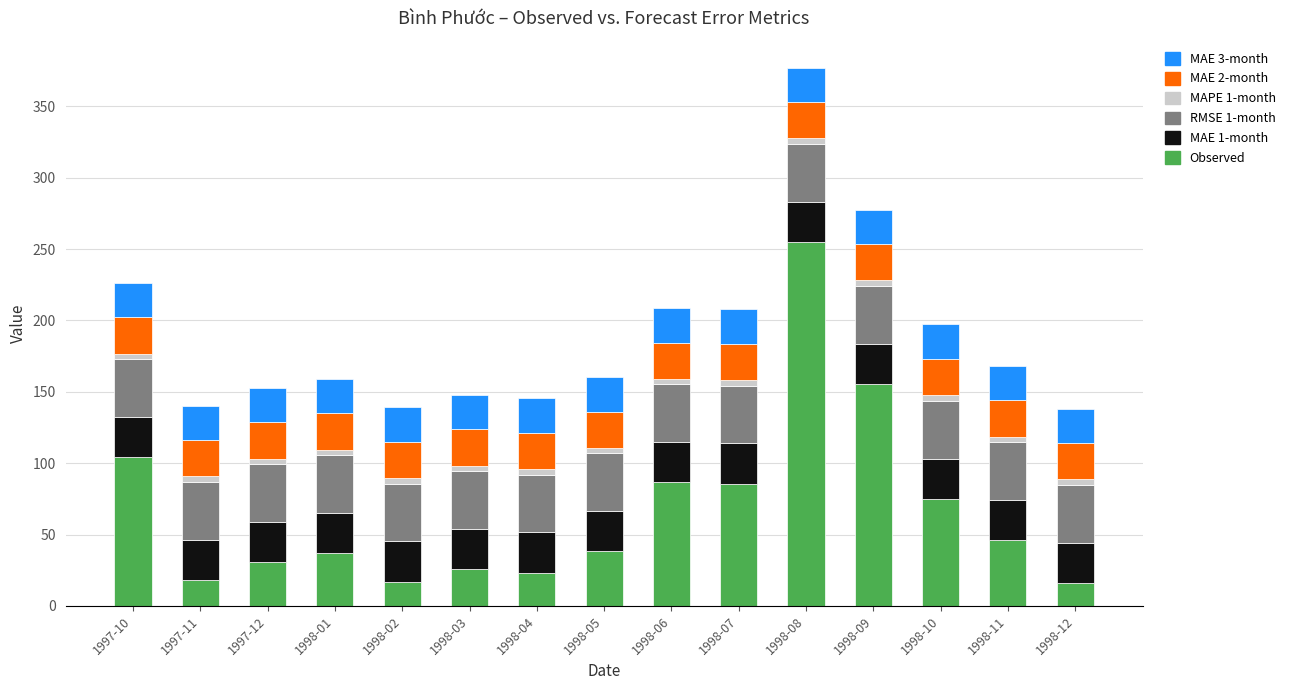

How many distinct data groups are displayed?

6